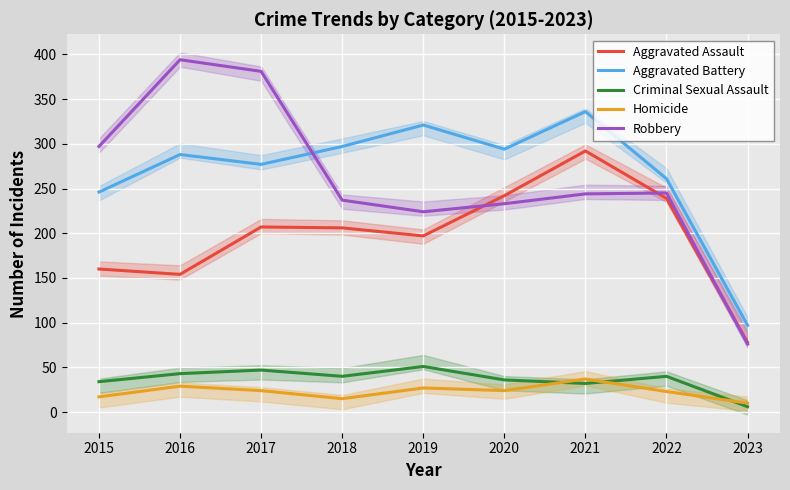

Reading left to right, list all the values displayed in this chart.

Aggravated Assault: 2015=160	2016=154	2017=207	2018=206	2019=197	2020=242	2021=292	2022=239	2023=78
Aggravated Battery: 2015=246	2016=288	2017=277	2018=297	2019=321	2020=294	2021=336	2022=261	2023=97
Criminal Sexual Assault: 2015=34	2016=43	2017=47	2018=40	2019=51	2020=36	2021=32	2022=40	2023=6
Homicide: 2015=17	2016=29	2017=24	2018=15	2019=27	2020=24	2021=37	2022=23	2023=10
Robbery: 2015=297	2016=394	2017=381	2018=237	2019=224	2020=233	2021=244	2022=245	2023=76